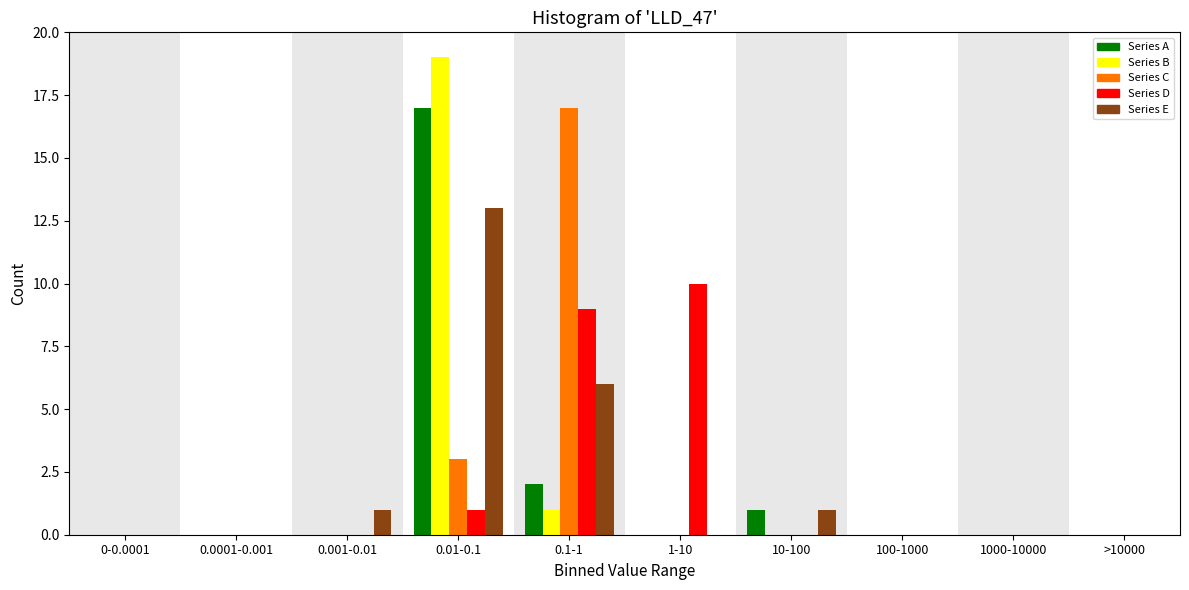

Is it true that Series D equals -6 at 10-100?

False